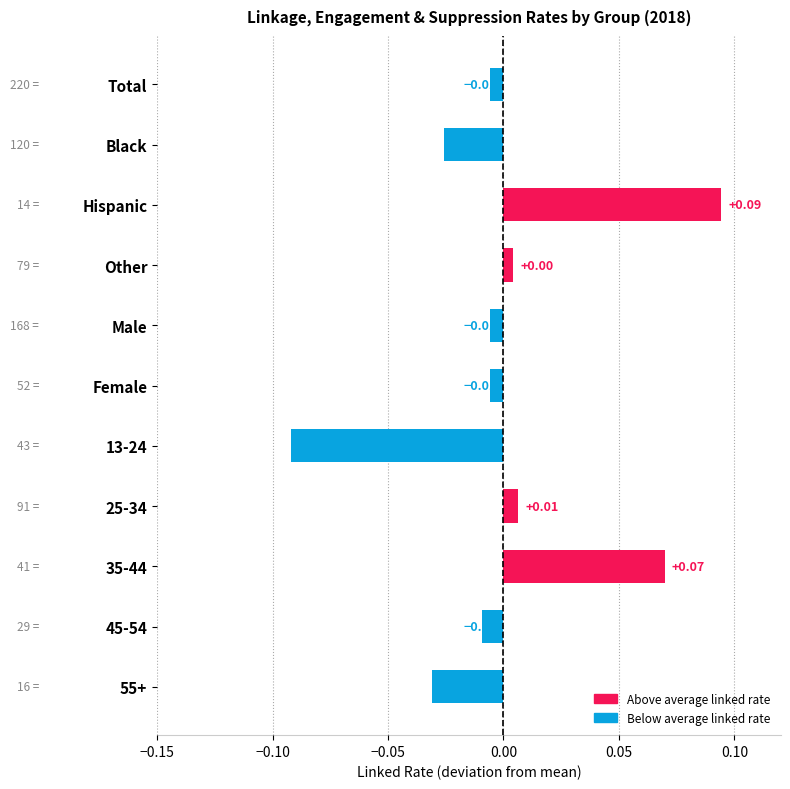

Between Other and Male, which is larger?

Other